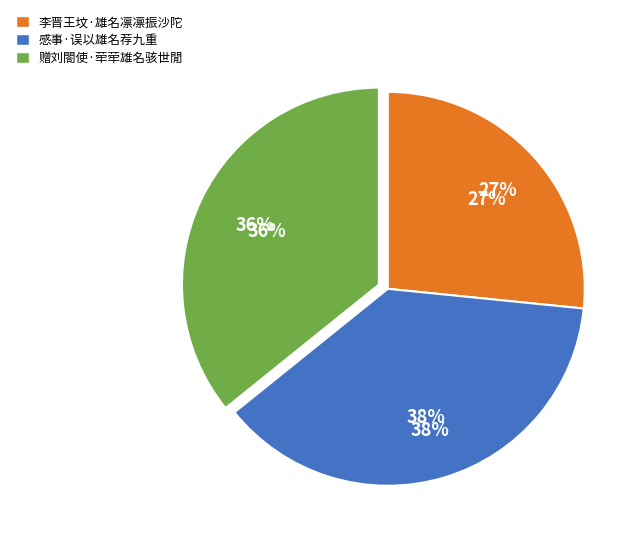

Combined, do 赠刘閤使·荦荦雄名骇世閒 and 感事·误以雄名荐九重 account for over 50%?

Yes